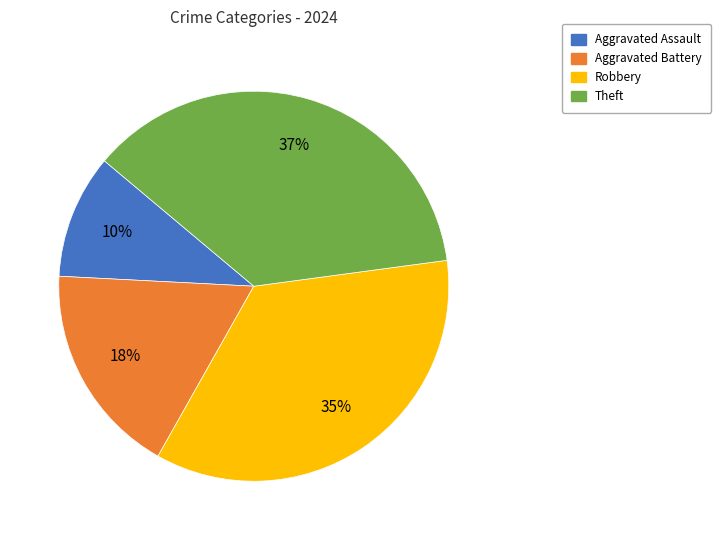

Which slice is the smallest?

Aggravated Assault